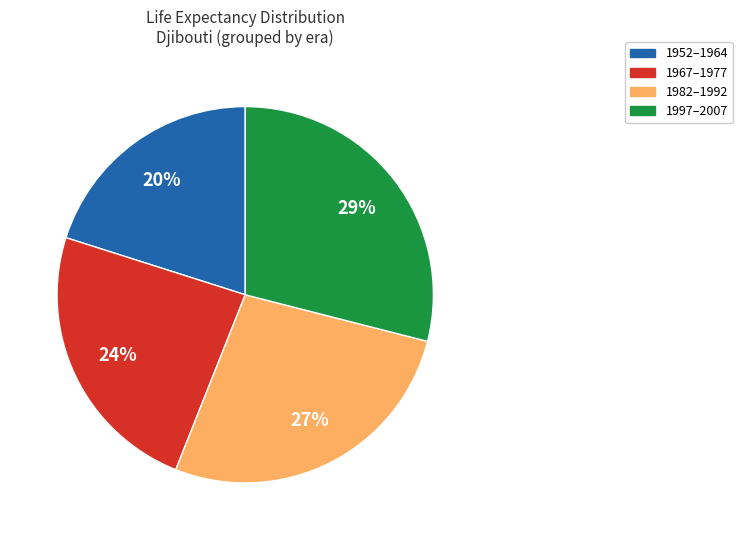

Is there any slice that represents more than half of the pie?

No